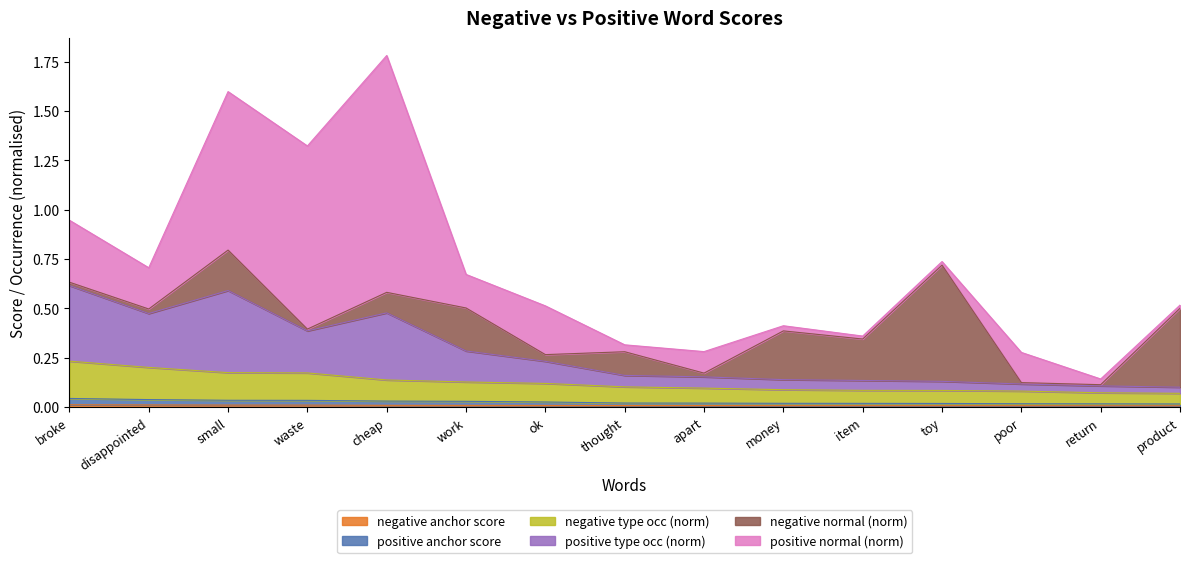

Is the value of positive type occ (norm) at money greater than the value of negative type occ (norm) at broke?

No